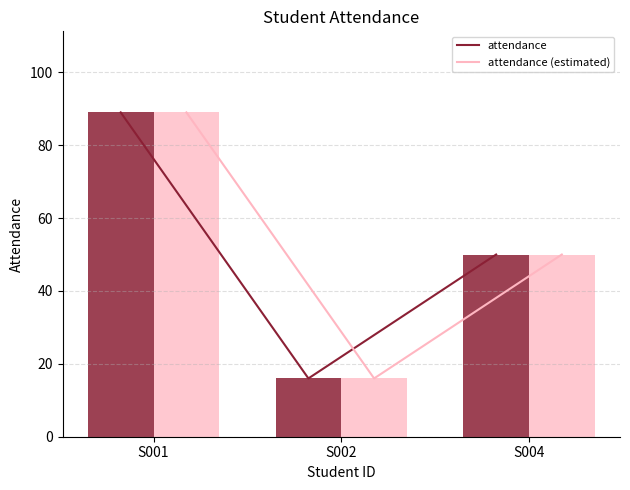

Which category has the lowest value in the attendance series?

S002